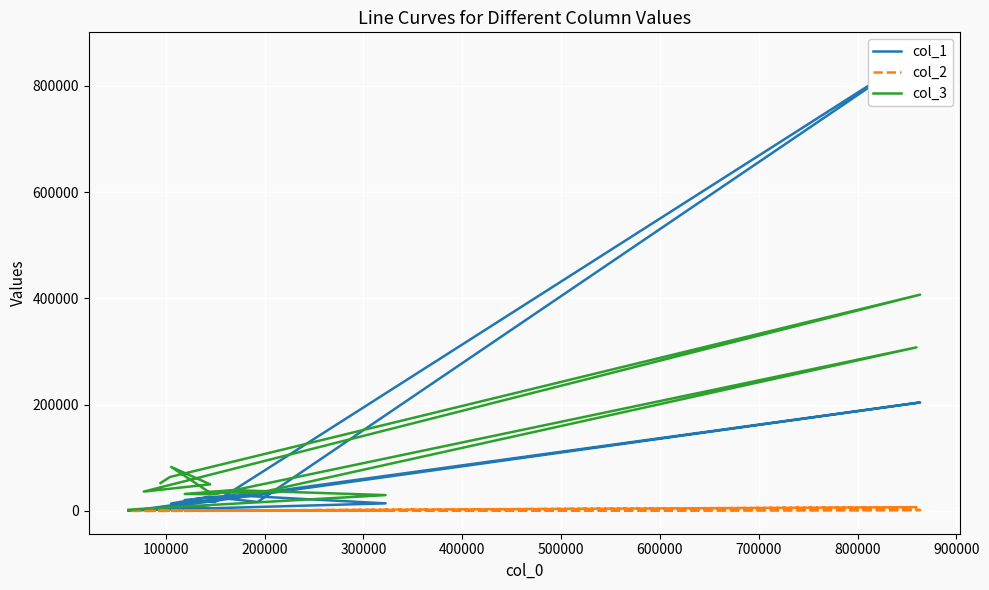

How many data points in col_3 are above 36426?

7